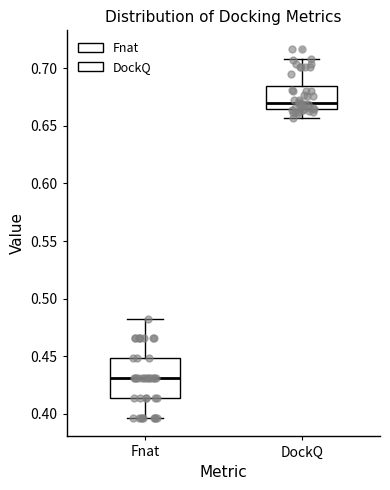

Where does the upper whisker of the box for Fnat end on the y-axis? The values are not printed on the chart, so give them approximately, as read against the axis.

0.485